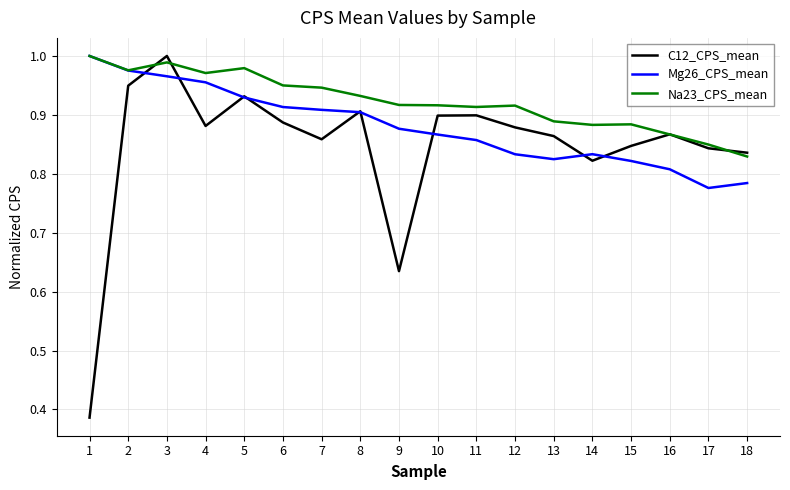

Does the chart have visible grid lines?

Yes